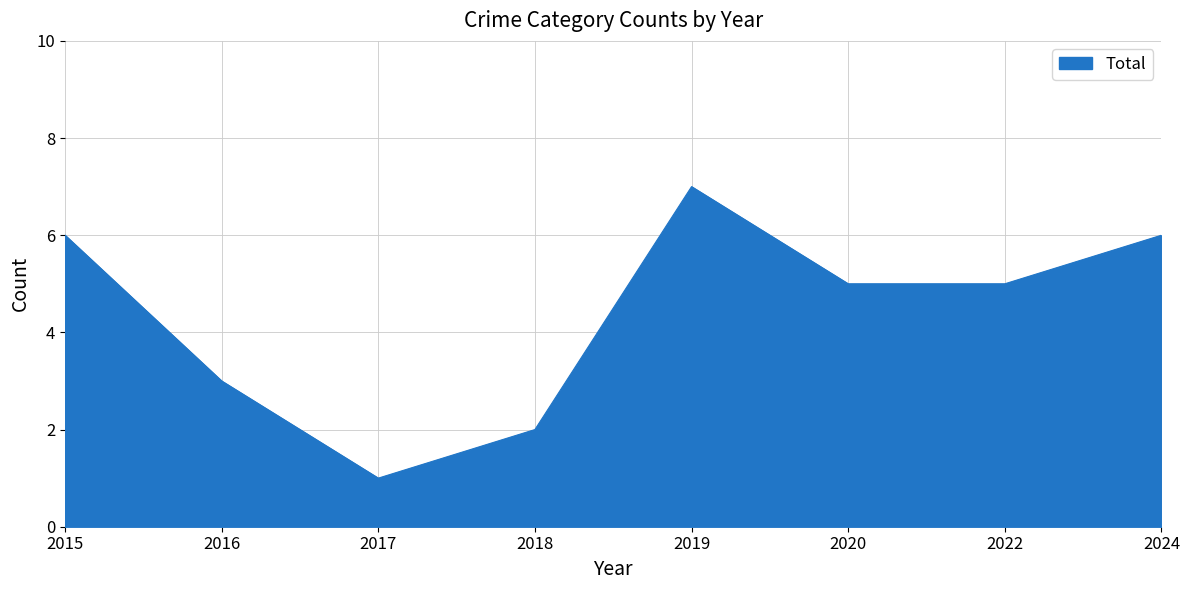

What value does the data have at 2024?

6